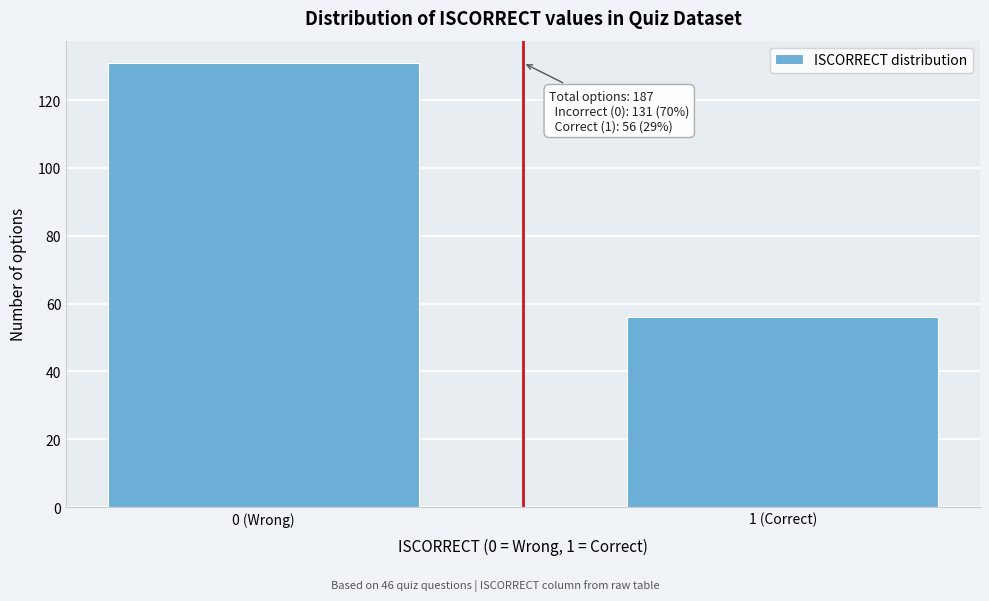

Reading left to right, what are all the values shown in this chart?

0 (Wrong)=131	1 (Correct)=56